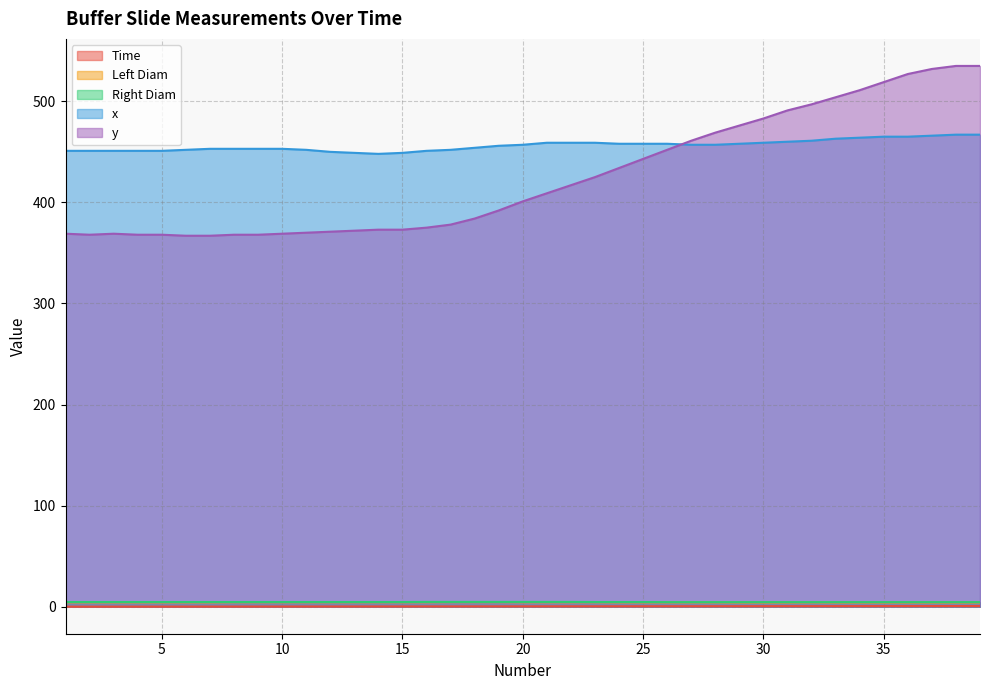

At which category does the chart reach its peak across all series?

38